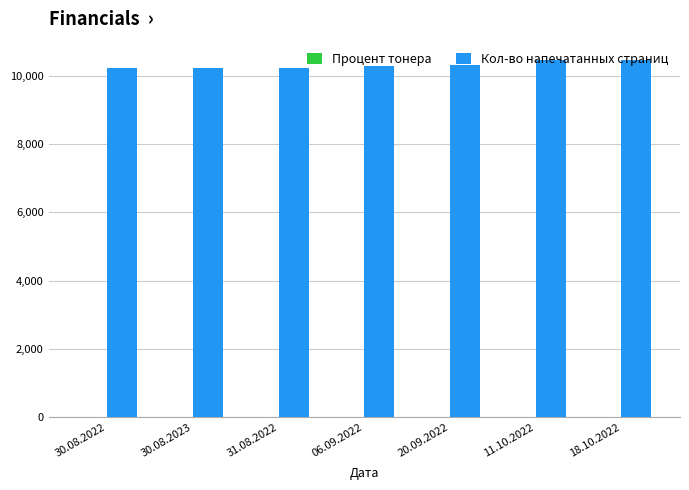

What value does the Кол-во напечатанных страниц series have at 30.08.2023?

10234.0